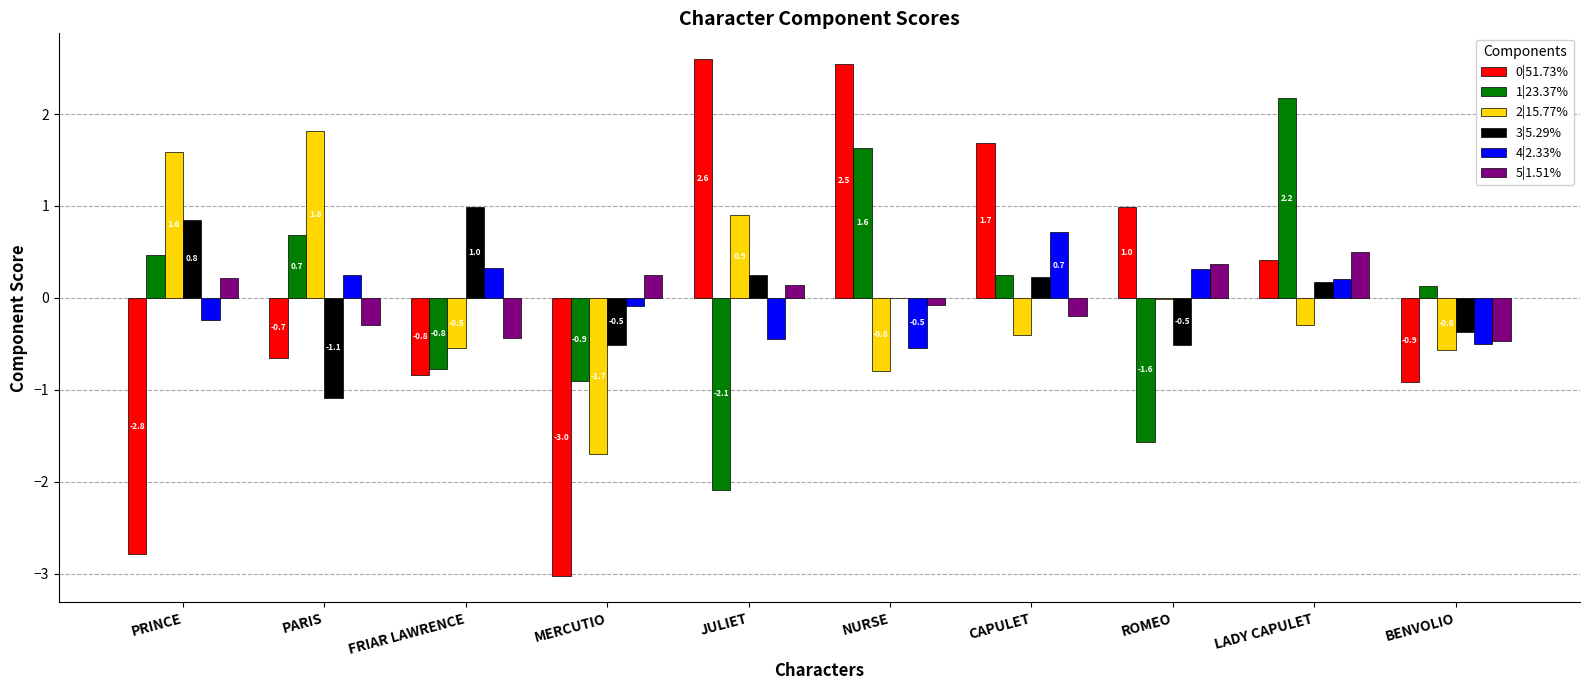

At which label is 1|23.37% closest to 0?

BENVOLIO